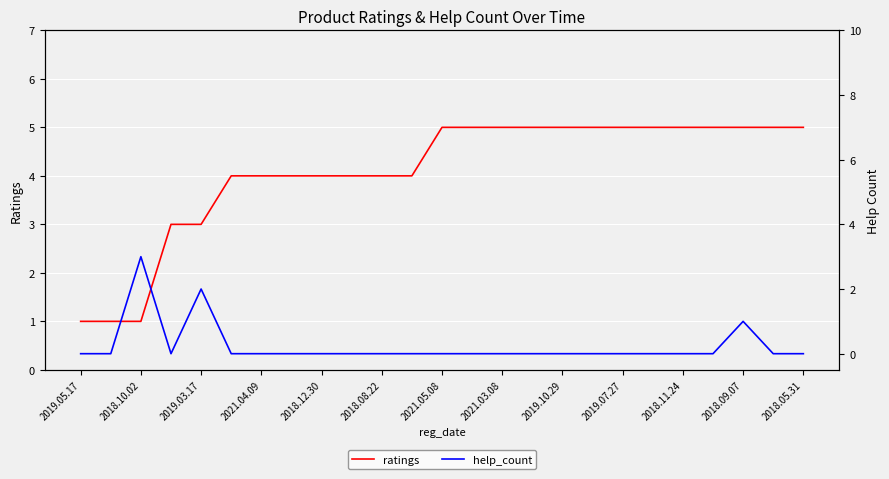

True or false: ratings has a value of 5 at 2021.05.08.

True